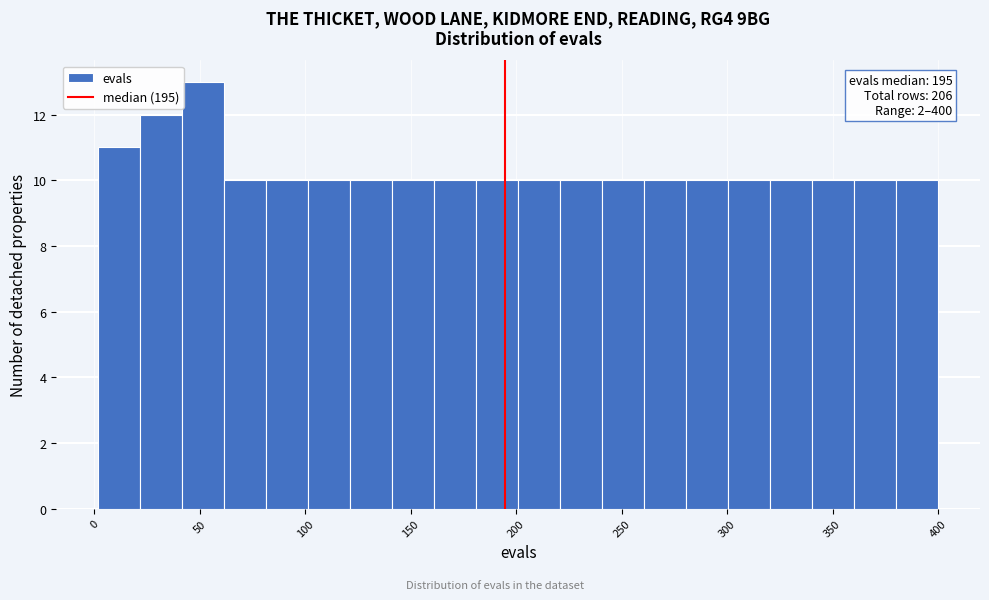

Around what value on the x-axis is the tallest bar? Give the approximate position of its centre, as read against the axis.

50